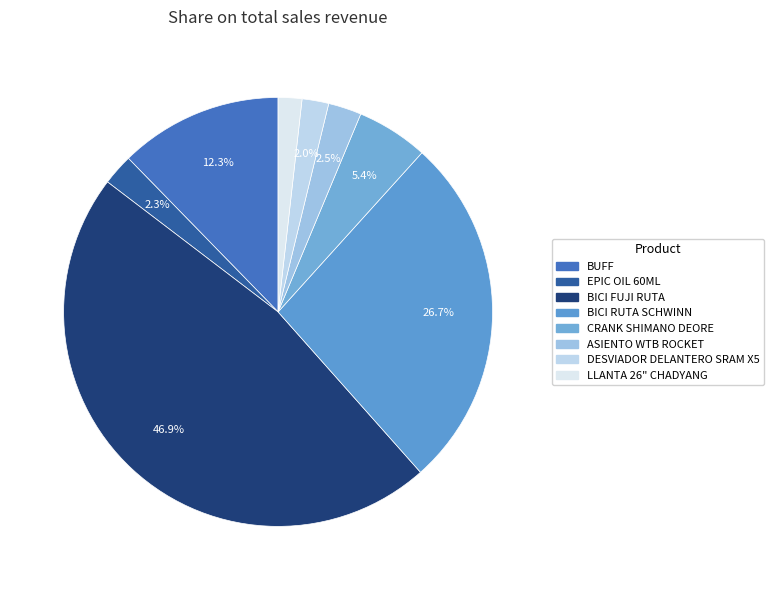

Which category has the smallest portion of the pie?

LLANTA 26" CHADYANG